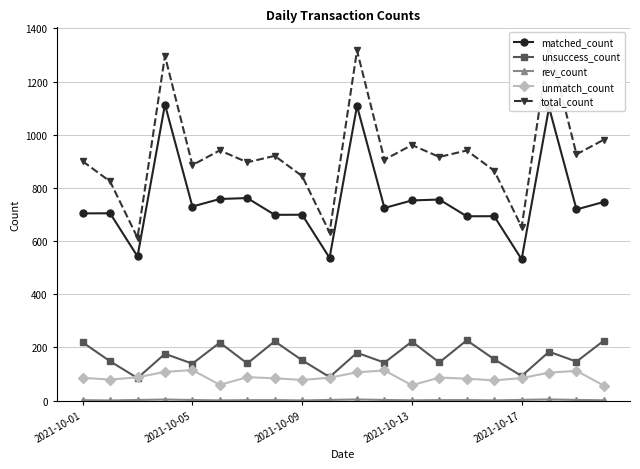

True or false: matched_count and total_count intersect in this chart.

False